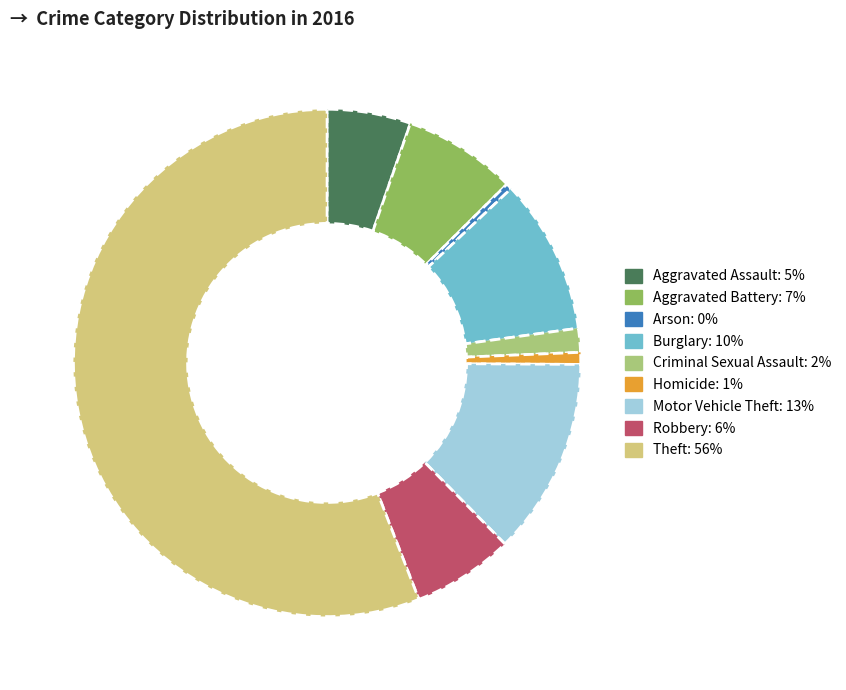

Is the sum of Homicide and Aggravated Assault greater than half?

No